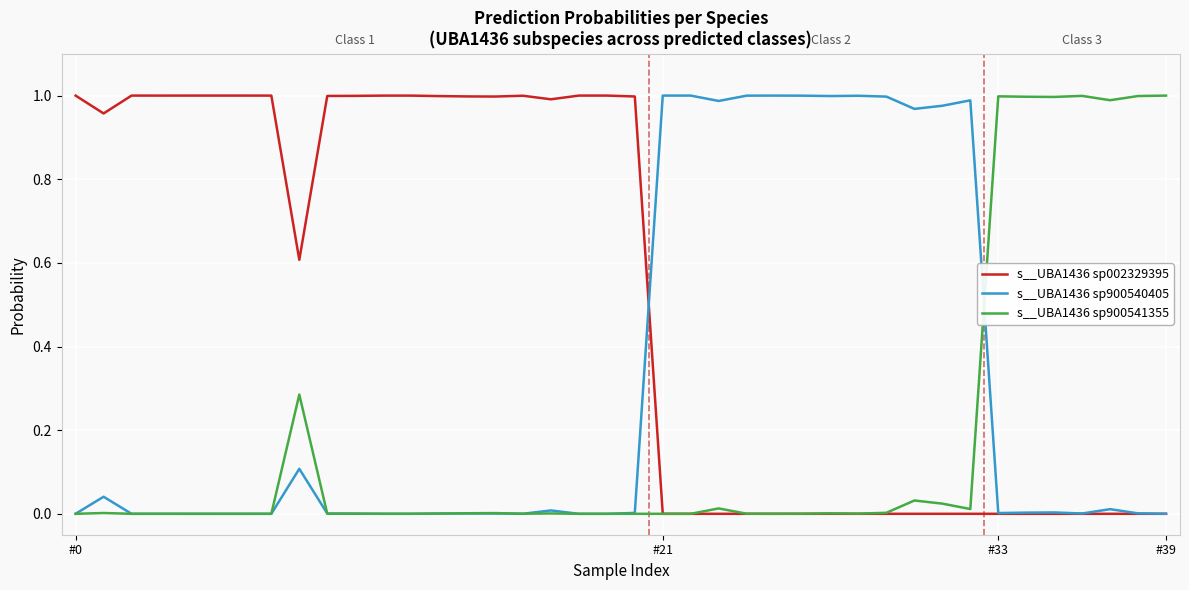

Rank the series by their average value, from highest to lowest.

s__UBA1436 sp002329395, s__UBA1436 sp900540405, s__UBA1436 sp900541355